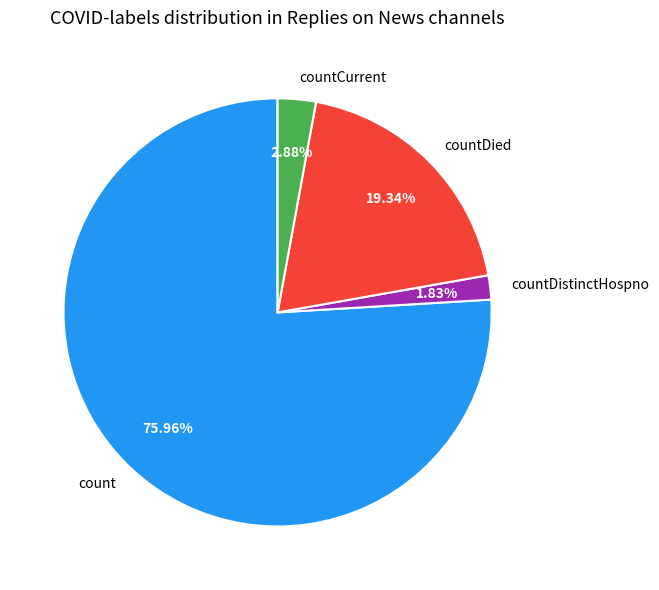

Count the number of slices in the pie.

4